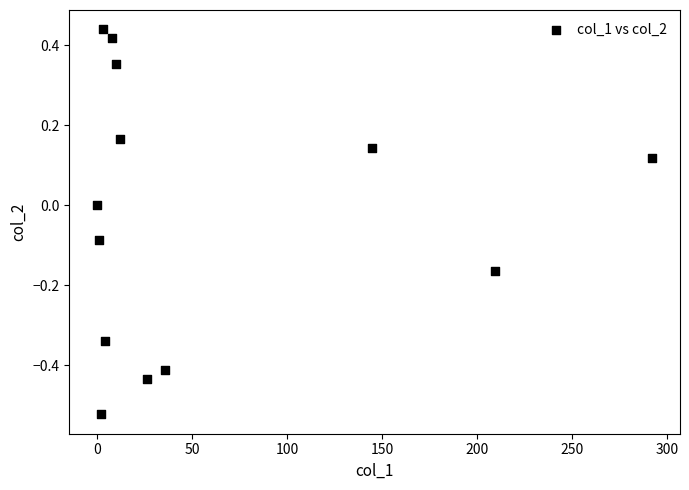

What is the range of Y values (max minus min)?

1.0